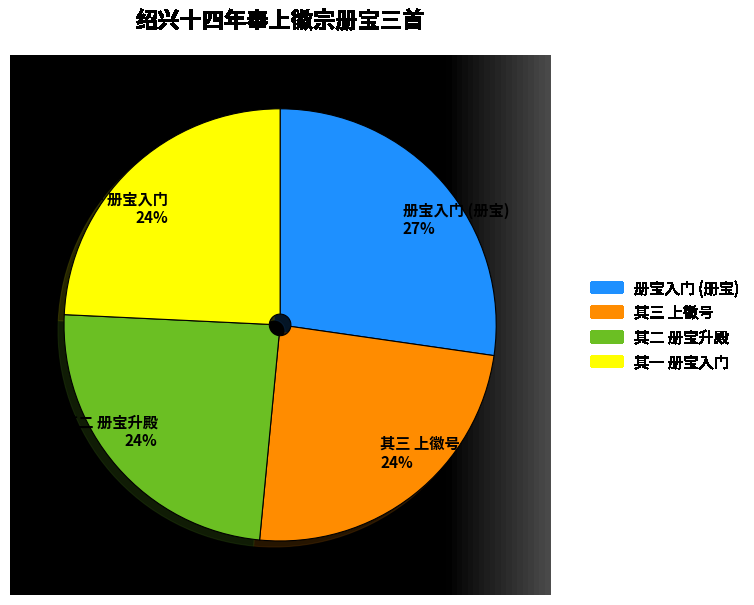

Which slice is the largest?

册宝入门 (册宝)